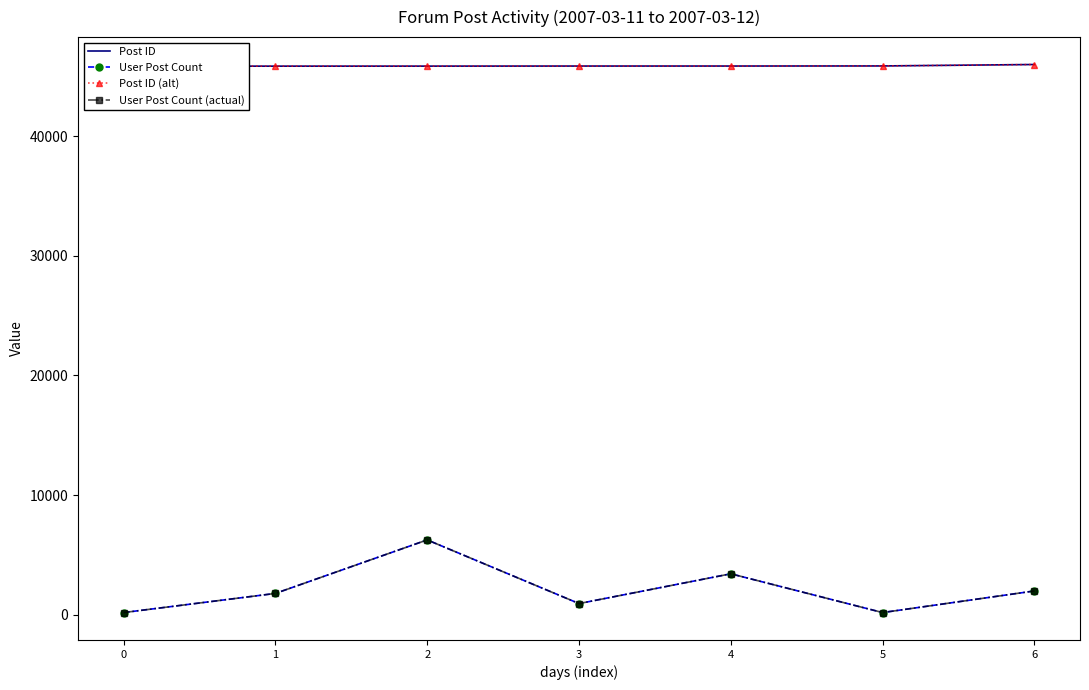

Is the value of User Post Count (actual) at 5 greater than the value of Post ID at 0?

No